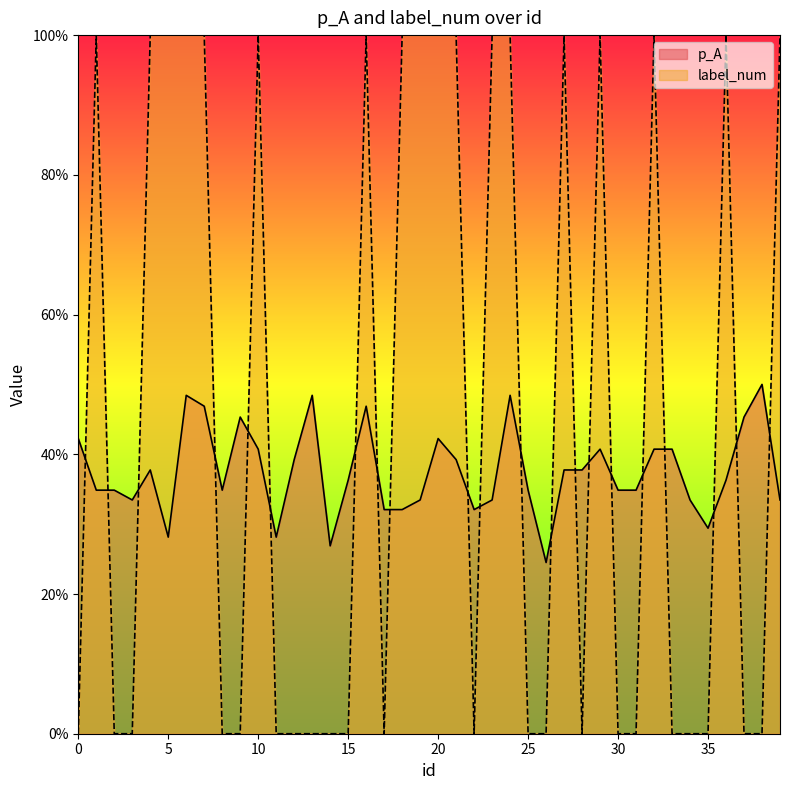

Reading right to left, extract all data points from this chart.

p_A: 0.3	0.5	0.5	0.4	0.3	0.3	0.4	0.4	0.3	0.3	0.4	0.4	0.4	0.2	0.3	0.5	0.3	0.3	0.4	0.4	0.3	0.3	0.3	0.5	0.4	0.3	0.5	0.4	0.3	0.4	0.5	0.3	0.5	0.5	0.3	0.4	0.3	0.3	0.3	0.4
label_num: 1.0	0.0	0.0	1.0	0.0	0.0	0.0	1.0	0.0	0.0	1.0	0.0	1.0	0.0	0.0	1.0	1.0	0.0	1.0	1.0	1.0	1.0	0.0	1.0	0.0	0.0	0.0	0.0	0.0	1.0	0.0	0.0	1.0	1.0	1.0	1.0	0.0	0.0	1.0	0.0